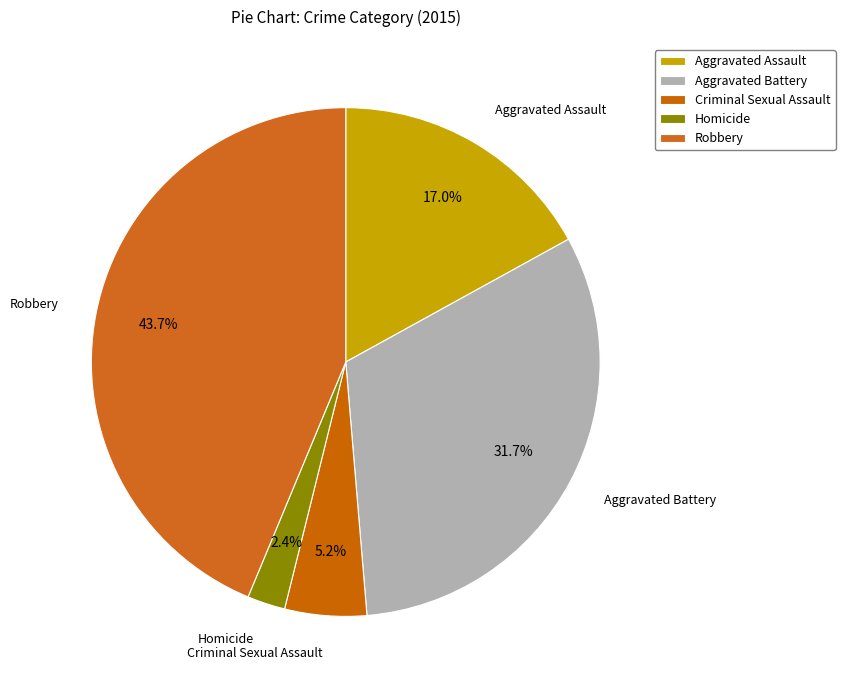

How many slices are in this pie chart?

5